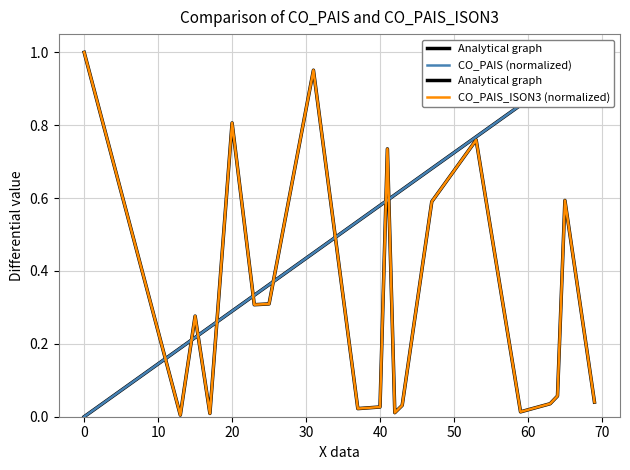

What is the sum of all CO_PAIS_ISON3 (normalized) values?

6.6